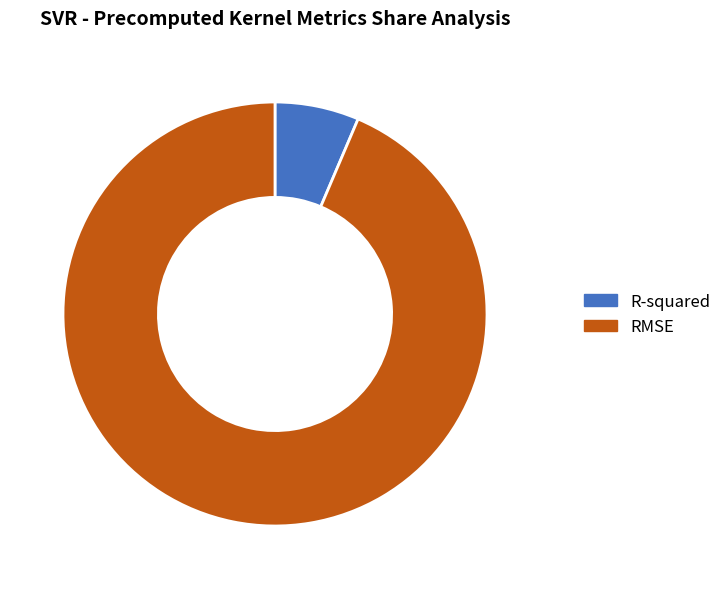

Do RMSE and R-squared together represent more than half of the pie?

Yes